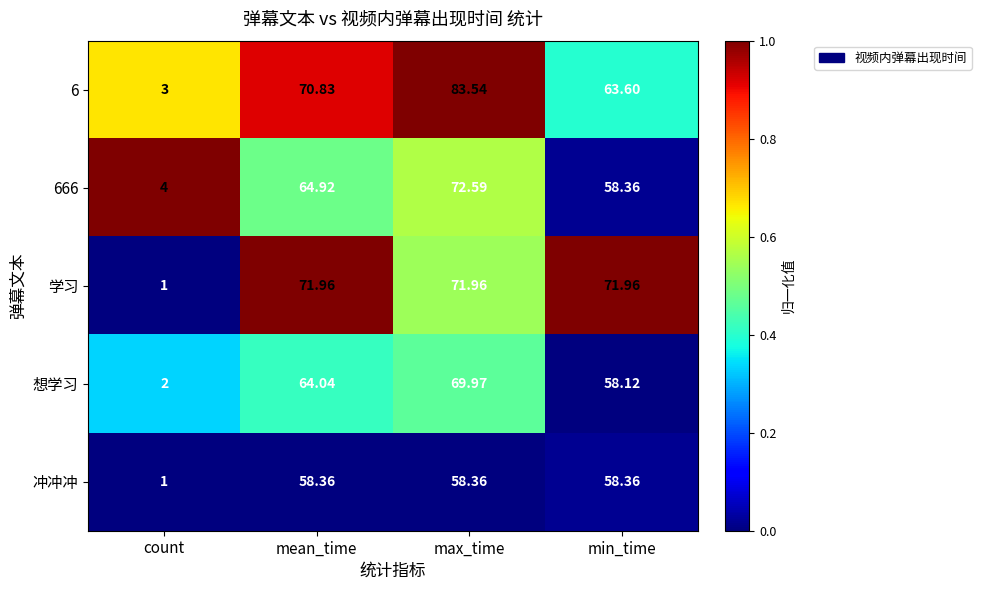

At which label does 学习 first exceed 71?

mean_time